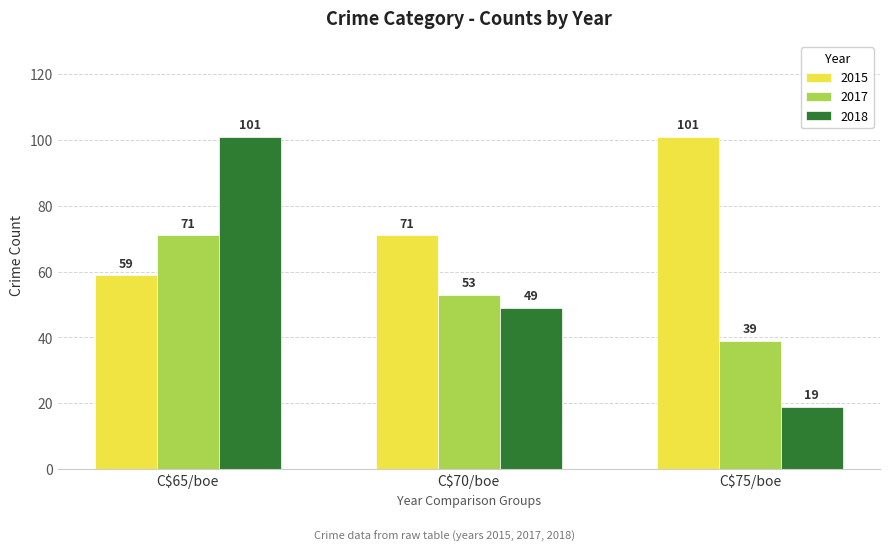

Is it true that 2018 equals 19 at C$75/boe?

True